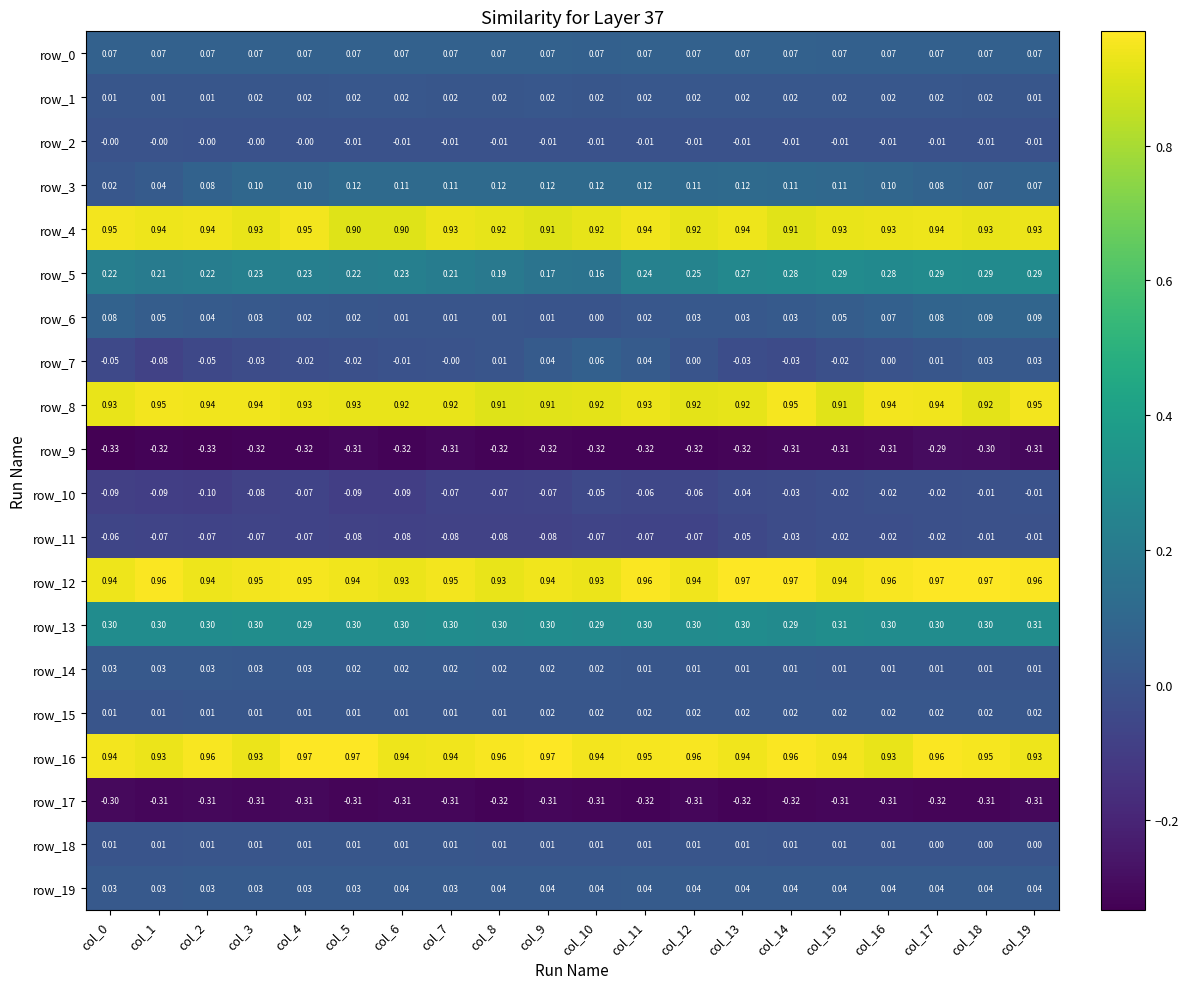

True or false: row_18 has a value of 0.0 at col_19.

True